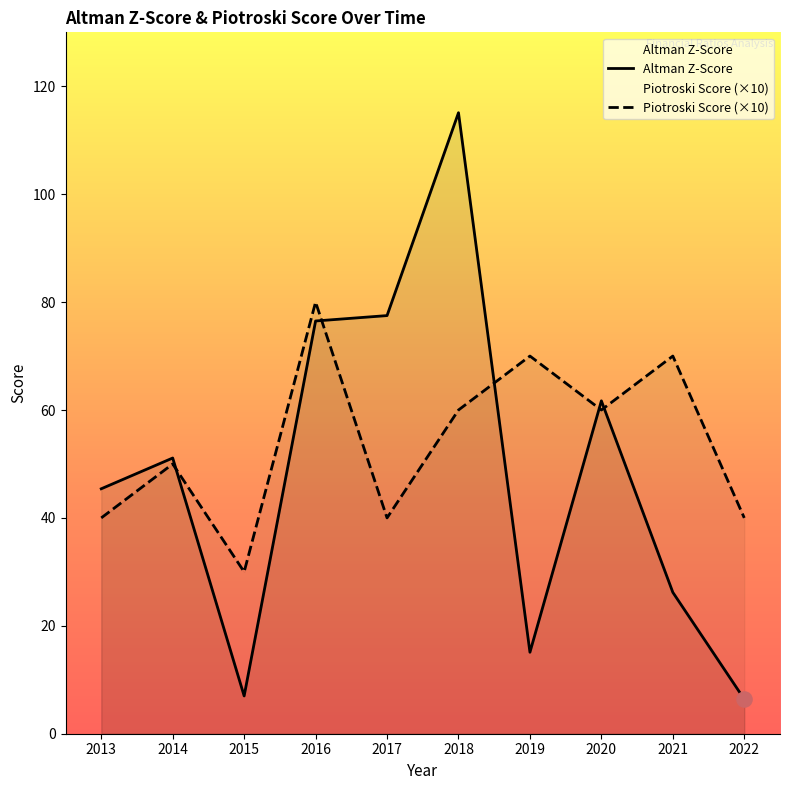

Which series has the largest total across all categories?

Piotroski Score (×10)